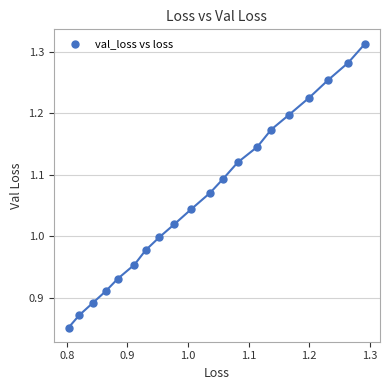

What is the range of X values (max minus min)?

0.5